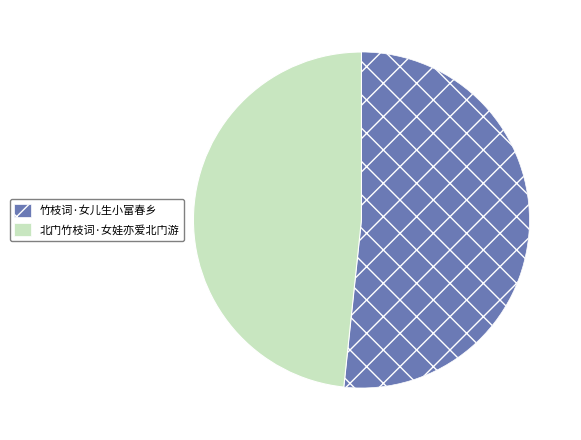

Is there a majority slice in this chart?

Yes